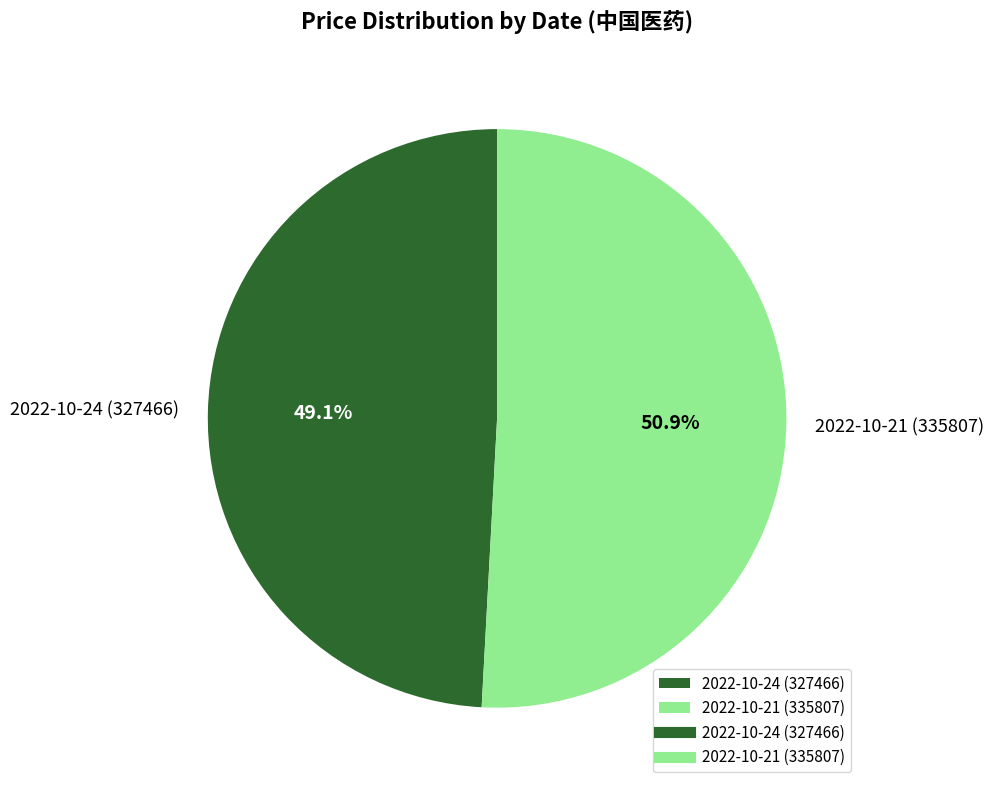

Approximately how many times larger is the value at 2022-10-24 (327466) compared to 2022-10-21 (335807)?

1.0